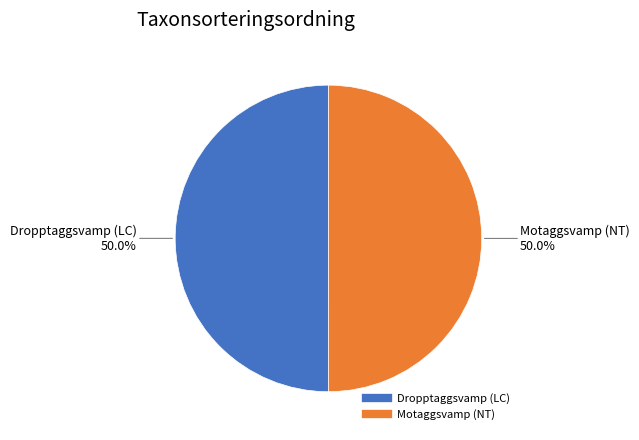

Approximately how many times larger is the value at Dropptaggsvamp (LC) compared to Motaggsvamp (NT)?

1.0